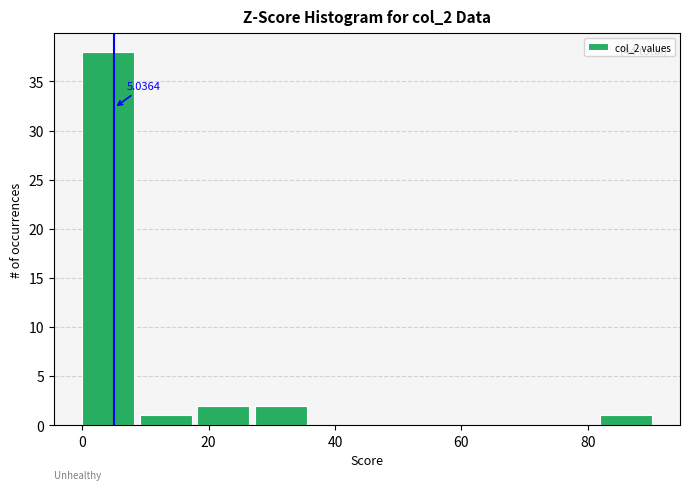

Over which range of the x-axis is the bar tallest?

0 to 10